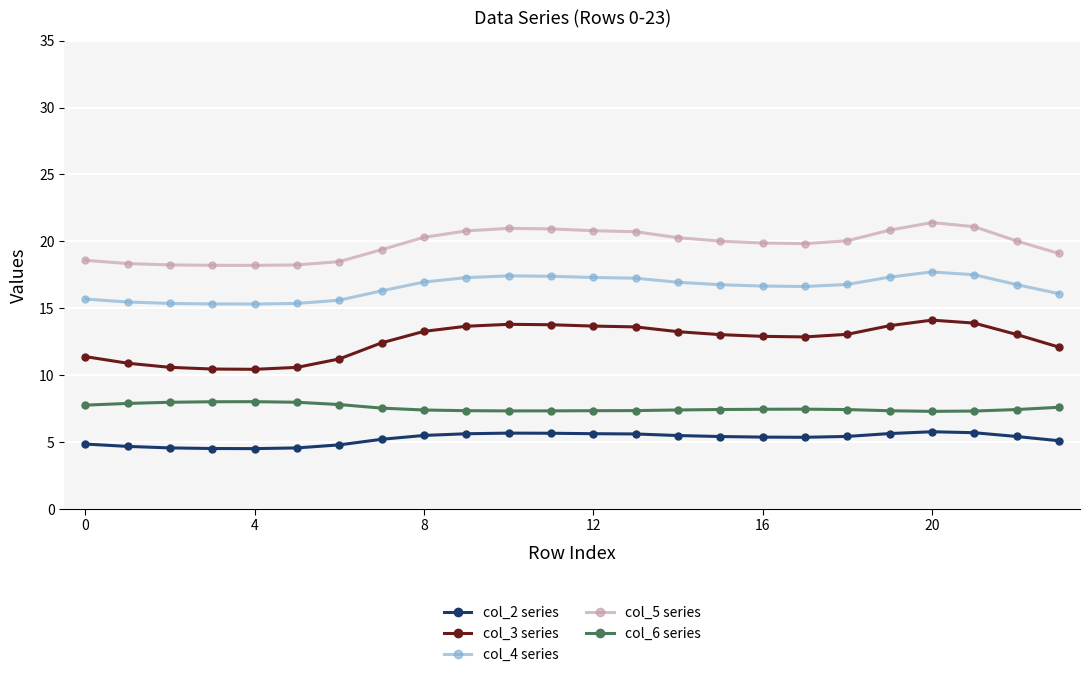

What is the greatest value displayed?

21.4